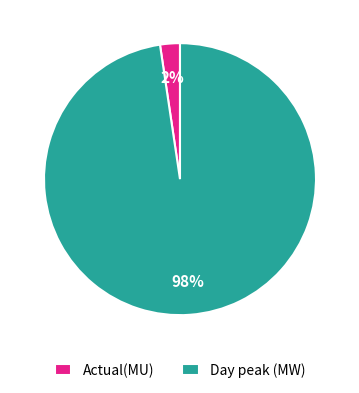

Is it true that Day peak (MW) is 91% of the pie?

False